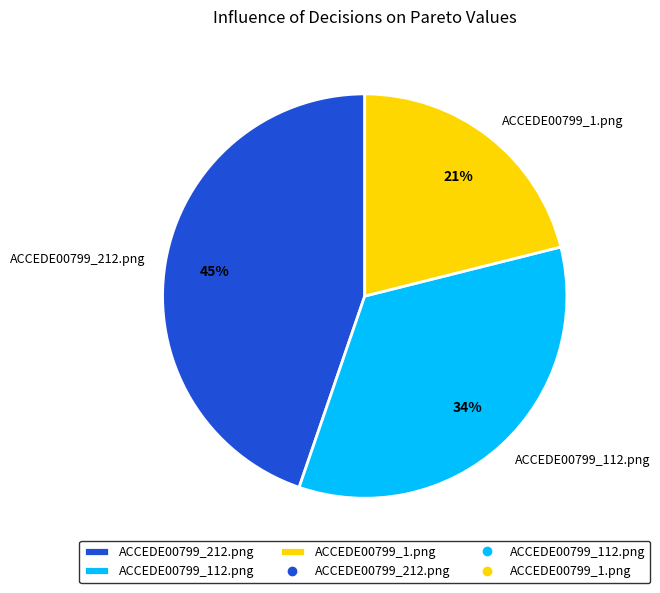

To the nearest percent, what is the difference between the ACCEDE00799_1.png and ACCEDE00799_212.png slice percentages?

24%